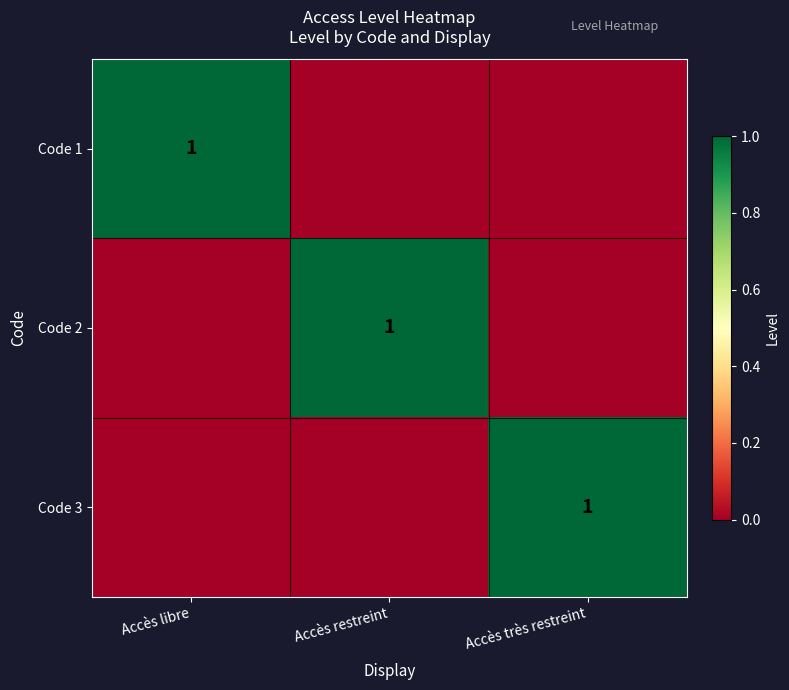

What is the difference between the highest and lowest values at Accès restreint?

1